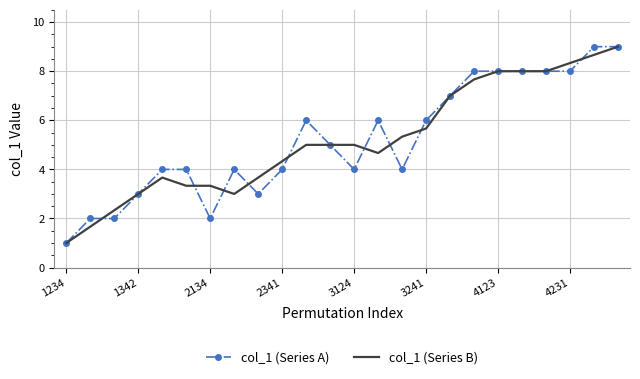

What is the maximum value shown in the chart?

9.0